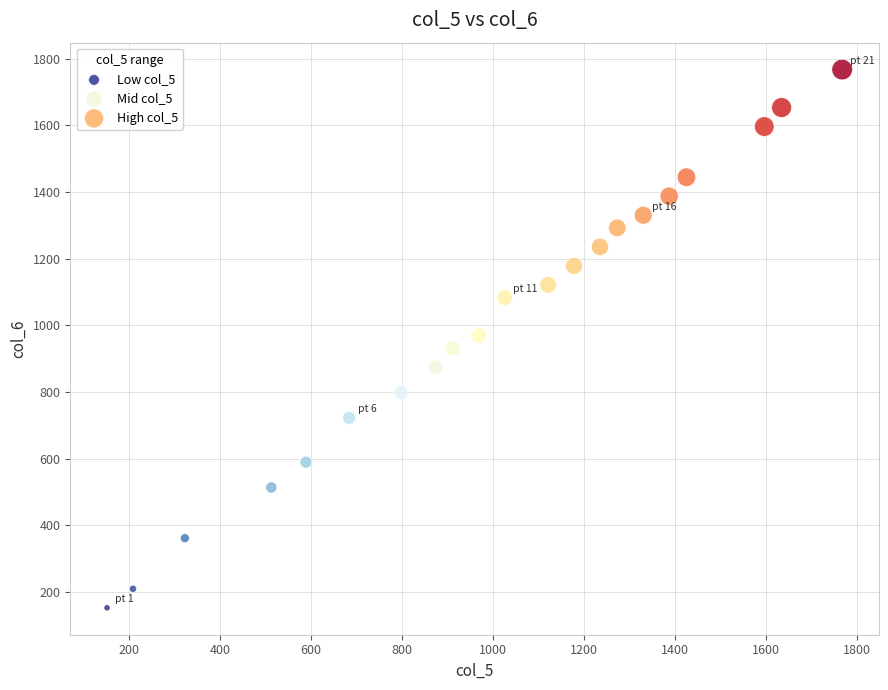

Which series contains the highest Y value?

High col_5